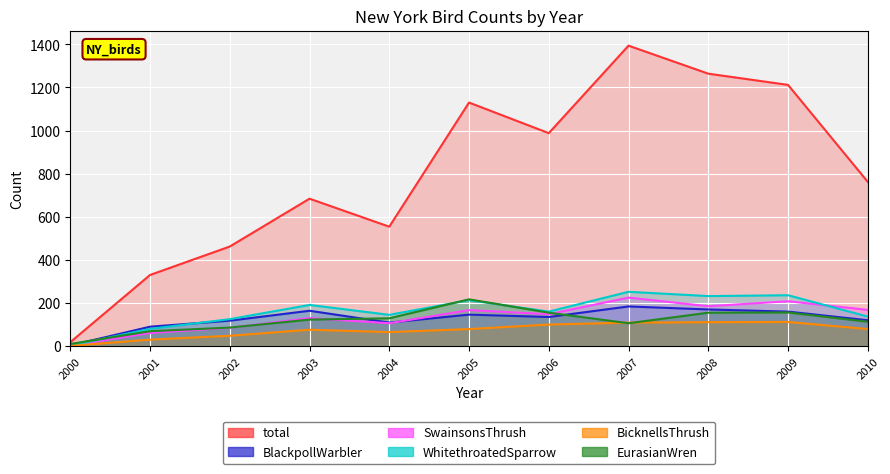

At which label is SwainsonsThrush closest to 113?

2004